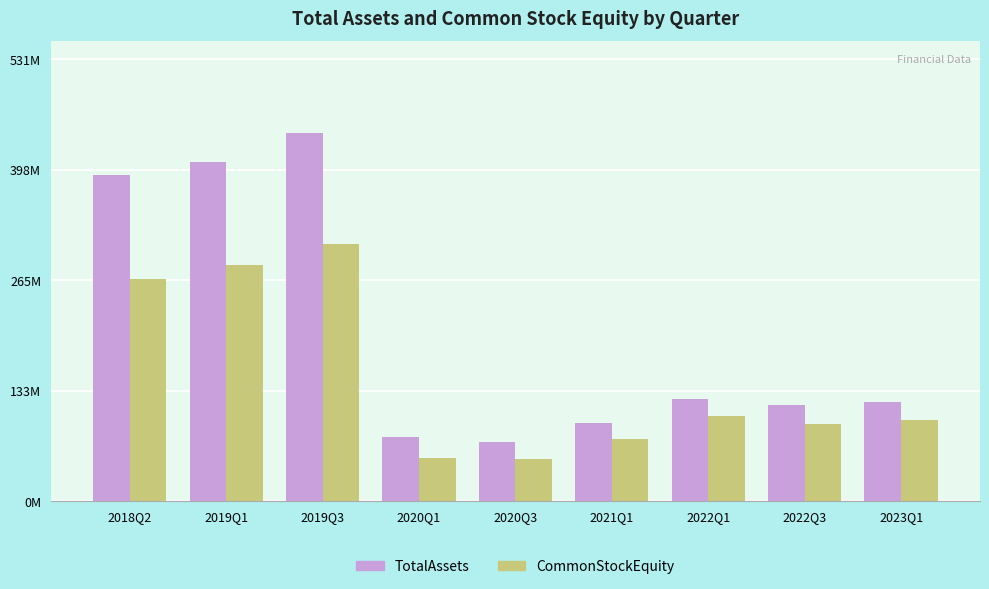

The TotalAssets series shows 115.3 at 2020Q3. True or false?

False